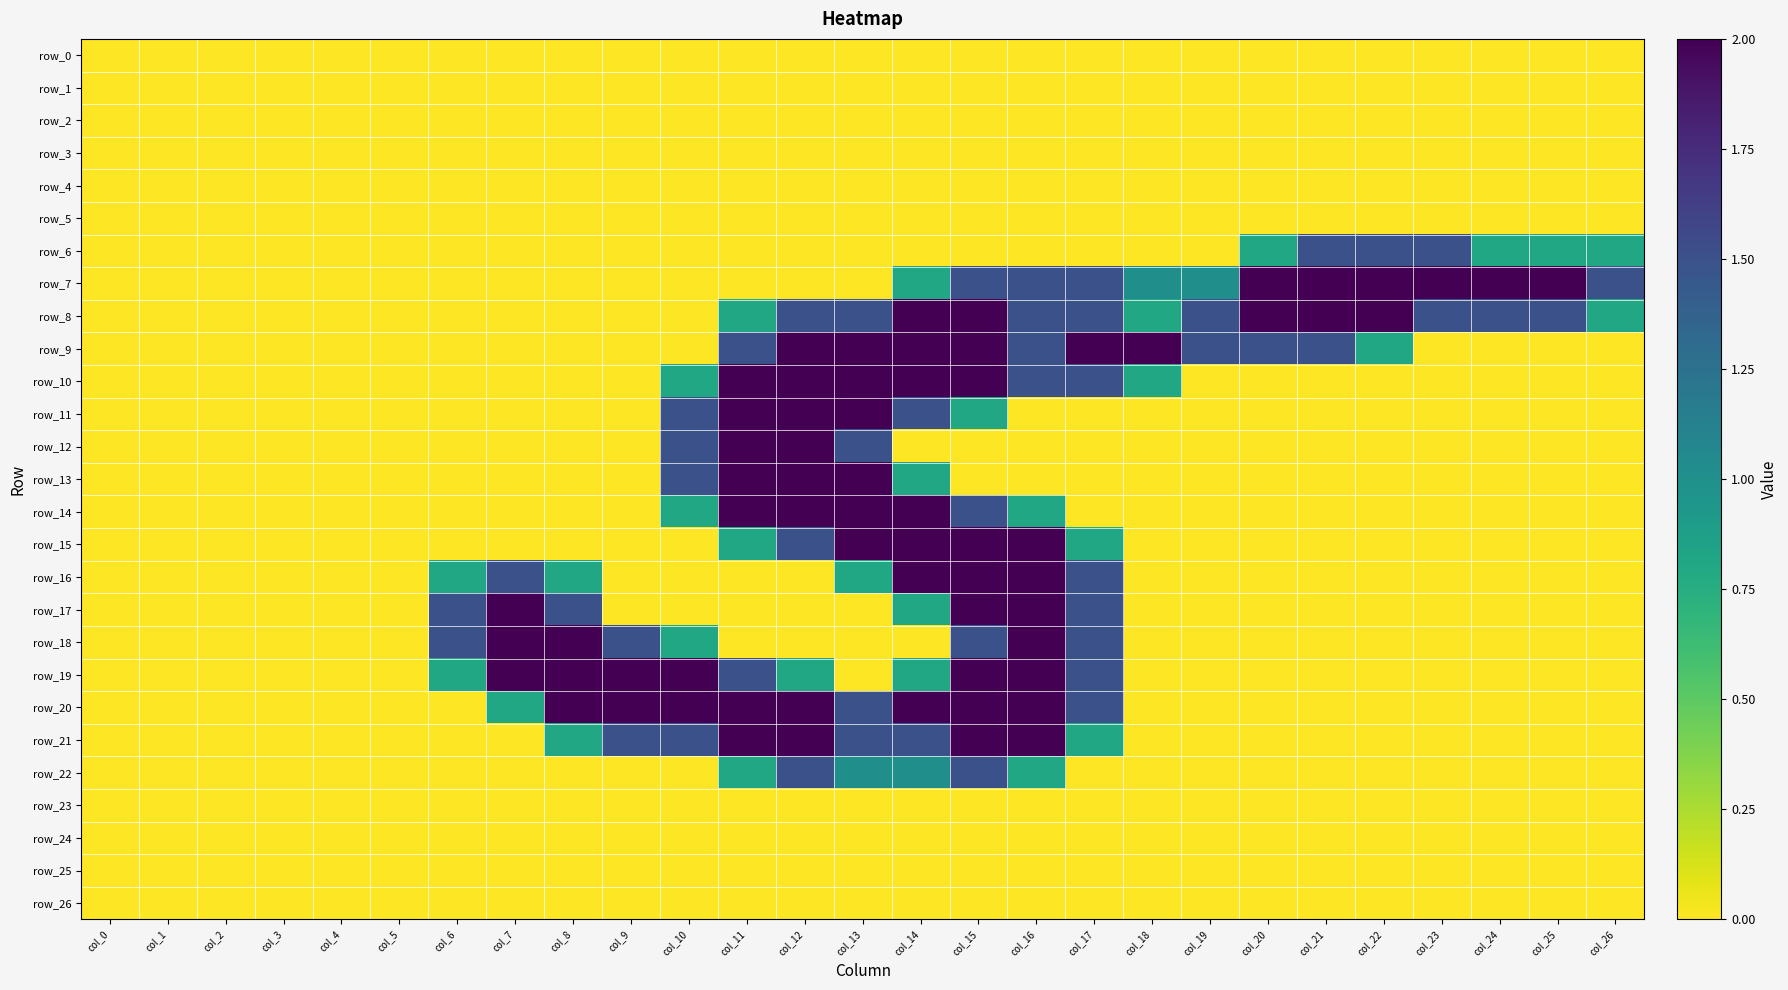

Reading left to right, transcribe all the data shown in this chart.

row_0: 0.0	0.0	0.0	0.0	0.0	0.0	0.0	0.0	0.0	0.0	0.0	0.0	0.0	0.0	0.0	0.0	0.0	0.0	0.0	0.0	0.0	0.0	0.0	0.0	0.0	0.0	0.0
row_1: 0.0	0.0	0.0	0.0	0.0	0.0	0.0	0.0	0.0	0.0	0.0	0.0	0.0	0.0	0.0	0.0	0.0	0.0	0.0	0.0	0.0	0.0	0.0	0.0	0.0	0.0	0.0
row_2: 0.0	0.0	0.0	0.0	0.0	0.0	0.0	0.0	0.0	0.0	0.0	0.0	0.0	0.0	0.0	0.0	0.0	0.0	0.0	0.0	0.0	0.0	0.0	0.0	0.0	0.0	0.0
row_3: 0.0	0.0	0.0	0.0	0.0	0.0	0.0	0.0	0.0	0.0	0.0	0.0	0.0	0.0	0.0	0.0	0.0	0.0	0.0	0.0	0.0	0.0	0.0	0.0	0.0	0.0	0.0
row_4: 0.0	0.0	0.0	0.0	0.0	0.0	0.0	0.0	0.0	0.0	0.0	0.0	0.0	0.0	0.0	0.0	0.0	0.0	0.0	0.0	0.0	0.0	0.0	0.0	0.0	0.0	0.0
row_5: 0.0	0.0	0.0	0.0	0.0	0.0	0.0	0.0	0.0	0.0	0.0	0.0	0.0	0.0	0.0	0.0	0.0	0.0	0.0	0.0	0.0	0.0	0.0	0.0	0.0	0.0	0.0
row_6: 0.0	0.0	0.0	0.0	0.0	0.0	0.0	0.0	0.0	0.0	0.0	0.0	0.0	0.0	0.0	0.0	0.0	0.0	0.0	0.0	0.8	1.5	1.5	1.5	0.8	0.8	0.8
row_7: 0.0	0.0	0.0	0.0	0.0	0.0	0.0	0.0	0.0	0.0	0.0	0.0	0.0	0.0	0.8	1.5	1.5	1.5	1.0	1.0	2.0	2.0	2.0	2.0	2.0	2.0	1.5
row_8: 0.0	0.0	0.0	0.0	0.0	0.0	0.0	0.0	0.0	0.0	0.0	0.8	1.5	1.5	2.0	2.0	1.5	1.5	0.8	1.5	2.0	2.0	2.0	1.5	1.5	1.5	0.8
row_9: 0.0	0.0	0.0	0.0	0.0	0.0	0.0	0.0	0.0	0.0	0.0	1.5	2.0	2.0	2.0	2.0	1.5	2.0	2.0	1.5	1.5	1.5	0.8	0.0	0.0	0.0	0.0
row_10: 0.0	0.0	0.0	0.0	0.0	0.0	0.0	0.0	0.0	0.0	0.8	2.0	2.0	2.0	2.0	2.0	1.5	1.5	0.8	0.0	0.0	0.0	0.0	0.0	0.0	0.0	0.0
row_11: 0.0	0.0	0.0	0.0	0.0	0.0	0.0	0.0	0.0	0.0	1.5	2.0	2.0	2.0	1.5	0.8	0.0	0.0	0.0	0.0	0.0	0.0	0.0	0.0	0.0	0.0	0.0
row_12: 0.0	0.0	0.0	0.0	0.0	0.0	0.0	0.0	0.0	0.0	1.5	2.0	2.0	1.5	0.0	0.0	0.0	0.0	0.0	0.0	0.0	0.0	0.0	0.0	0.0	0.0	0.0
row_13: 0.0	0.0	0.0	0.0	0.0	0.0	0.0	0.0	0.0	0.0	1.5	2.0	2.0	2.0	0.8	0.0	0.0	0.0	0.0	0.0	0.0	0.0	0.0	0.0	0.0	0.0	0.0
row_14: 0.0	0.0	0.0	0.0	0.0	0.0	0.0	0.0	0.0	0.0	0.8	2.0	2.0	2.0	2.0	1.5	0.8	0.0	0.0	0.0	0.0	0.0	0.0	0.0	0.0	0.0	0.0
row_15: 0.0	0.0	0.0	0.0	0.0	0.0	0.0	0.0	0.0	0.0	0.0	0.8	1.5	2.0	2.0	2.0	2.0	0.8	0.0	0.0	0.0	0.0	0.0	0.0	0.0	0.0	0.0
row_16: 0.0	0.0	0.0	0.0	0.0	0.0	0.8	1.5	0.8	0.0	0.0	0.0	0.0	0.8	2.0	2.0	2.0	1.5	0.0	0.0	0.0	0.0	0.0	0.0	0.0	0.0	0.0
row_17: 0.0	0.0	0.0	0.0	0.0	0.0	1.5	2.0	1.5	0.0	0.0	0.0	0.0	0.0	0.8	2.0	2.0	1.5	0.0	0.0	0.0	0.0	0.0	0.0	0.0	0.0	0.0
row_18: 0.0	0.0	0.0	0.0	0.0	0.0	1.5	2.0	2.0	1.5	0.8	0.0	0.0	0.0	0.0	1.5	2.0	1.5	0.0	0.0	0.0	0.0	0.0	0.0	0.0	0.0	0.0
row_19: 0.0	0.0	0.0	0.0	0.0	0.0	0.8	2.0	2.0	2.0	2.0	1.5	0.8	0.0	0.8	2.0	2.0	1.5	0.0	0.0	0.0	0.0	0.0	0.0	0.0	0.0	0.0
row_20: 0.0	0.0	0.0	0.0	0.0	0.0	0.0	0.8	2.0	2.0	2.0	2.0	2.0	1.5	2.0	2.0	2.0	1.5	0.0	0.0	0.0	0.0	0.0	0.0	0.0	0.0	0.0
row_21: 0.0	0.0	0.0	0.0	0.0	0.0	0.0	0.0	0.8	1.5	1.5	2.0	2.0	1.5	1.5	2.0	2.0	0.8	0.0	0.0	0.0	0.0	0.0	0.0	0.0	0.0	0.0
row_22: 0.0	0.0	0.0	0.0	0.0	0.0	0.0	0.0	0.0	0.0	0.0	0.8	1.5	1.0	1.0	1.5	0.8	0.0	0.0	0.0	0.0	0.0	0.0	0.0	0.0	0.0	0.0
row_23: 0.0	0.0	0.0	0.0	0.0	0.0	0.0	0.0	0.0	0.0	0.0	0.0	0.0	0.0	0.0	0.0	0.0	0.0	0.0	0.0	0.0	0.0	0.0	0.0	0.0	0.0	0.0
row_24: 0.0	0.0	0.0	0.0	0.0	0.0	0.0	0.0	0.0	0.0	0.0	0.0	0.0	0.0	0.0	0.0	0.0	0.0	0.0	0.0	0.0	0.0	0.0	0.0	0.0	0.0	0.0
row_25: 0.0	0.0	0.0	0.0	0.0	0.0	0.0	0.0	0.0	0.0	0.0	0.0	0.0	0.0	0.0	0.0	0.0	0.0	0.0	0.0	0.0	0.0	0.0	0.0	0.0	0.0	0.0
row_26: 0.0	0.0	0.0	0.0	0.0	0.0	0.0	0.0	0.0	0.0	0.0	0.0	0.0	0.0	0.0	0.0	0.0	0.0	0.0	0.0	0.0	0.0	0.0	0.0	0.0	0.0	0.0